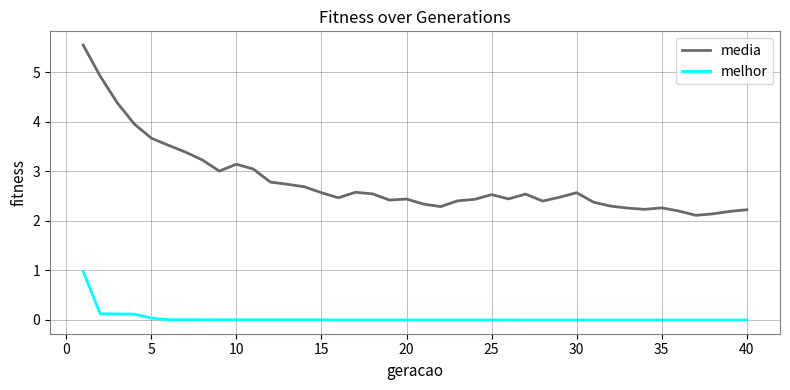

At how many categories does at least one series exceed 1?

40